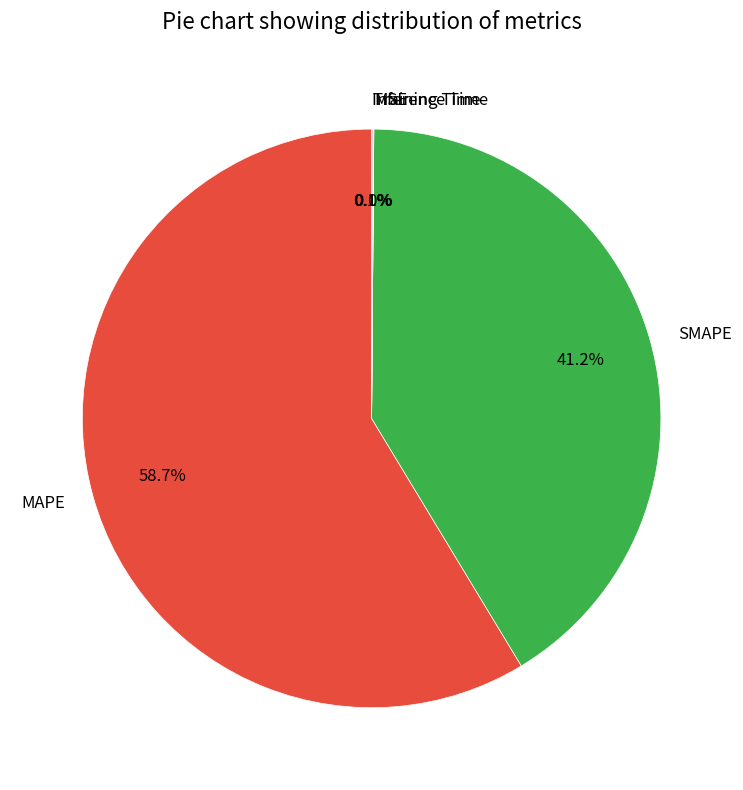

True or false: MAPE accounts for 59% of the total.

True